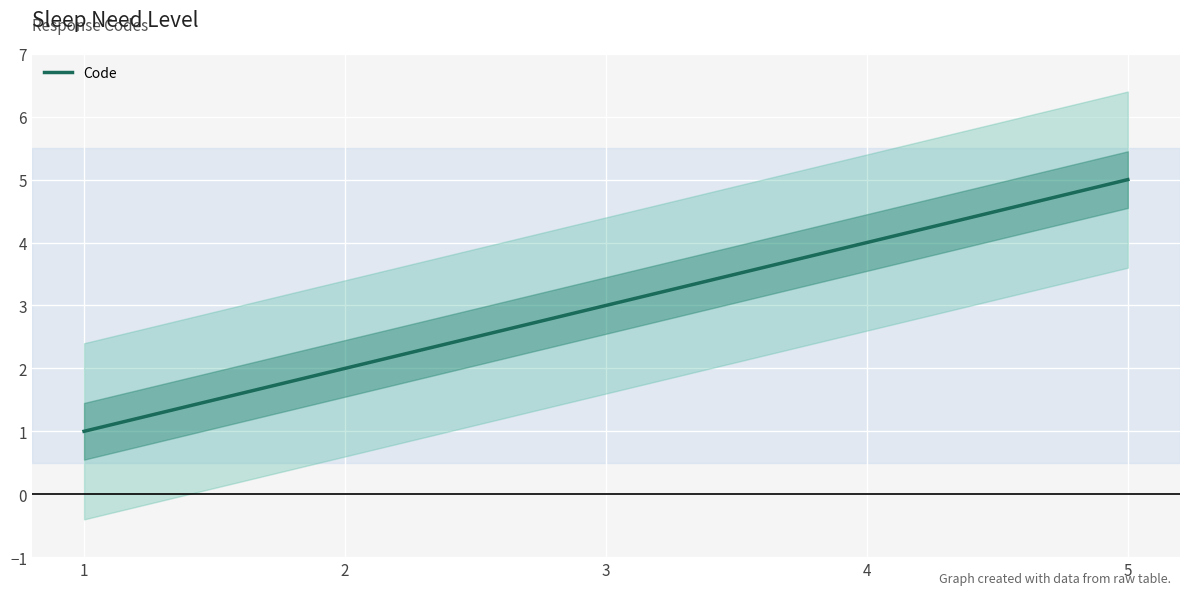

Reading left to right, list all the values displayed in this chart.

1	2	3	4	5